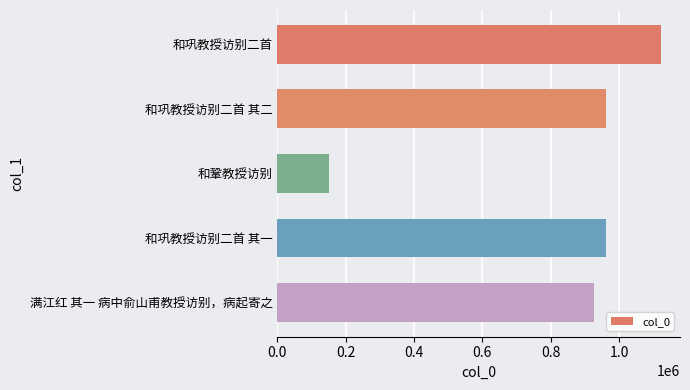

True or false: the data shows 961399 at 和巩教授访别二首 其一.

True